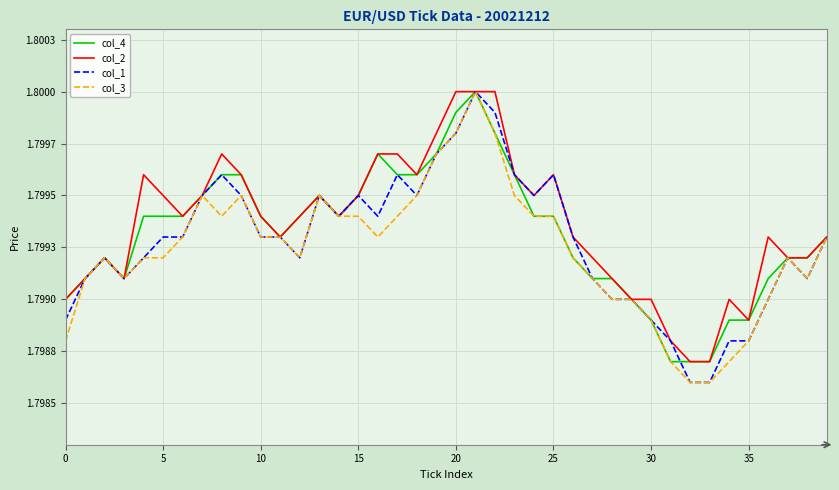

Does the chart have visible grid lines?

Yes